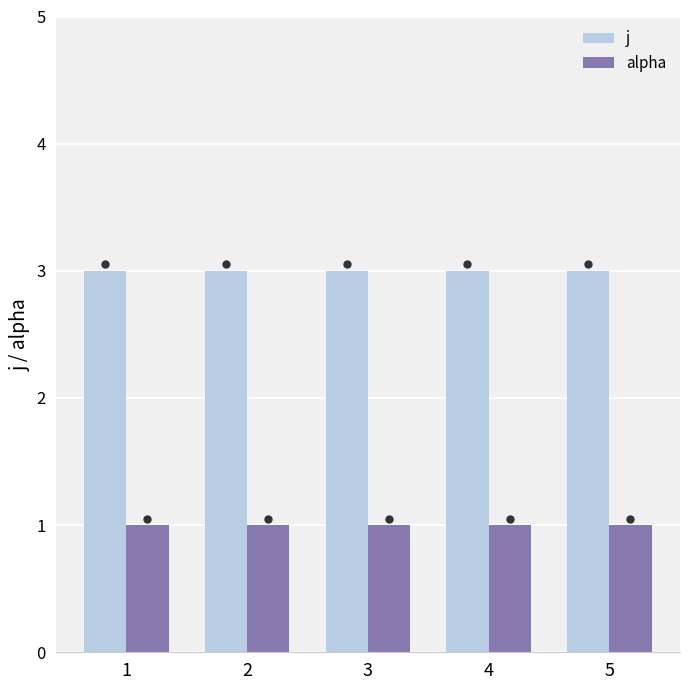

Rank the series by their maximum value, from lowest to highest.

alpha, j